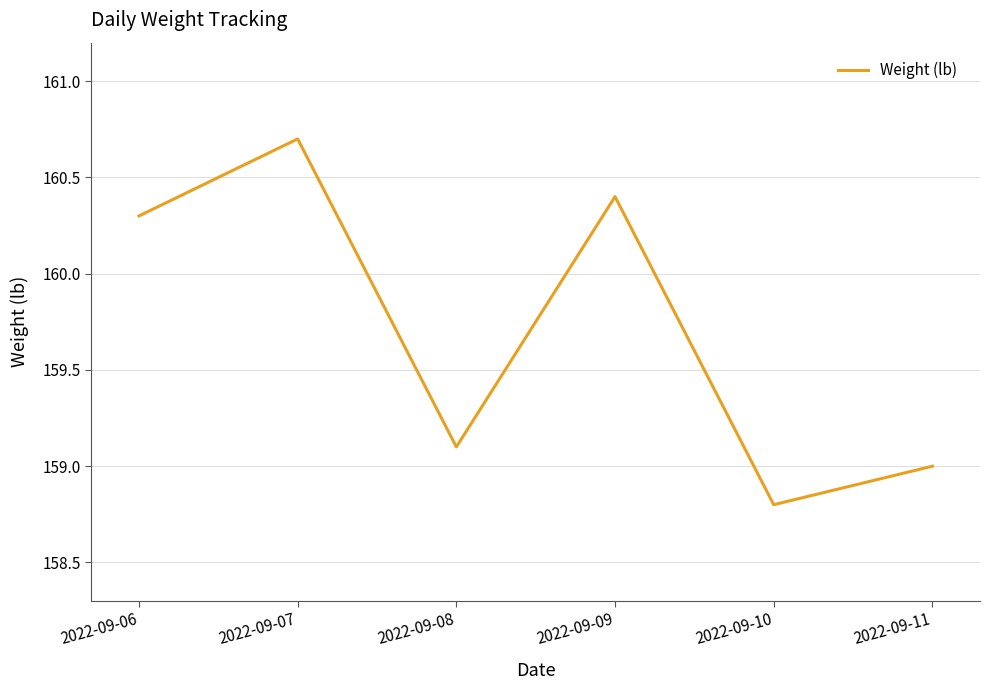

At which category does the chart reach its minimum across all series?

2022-09-10